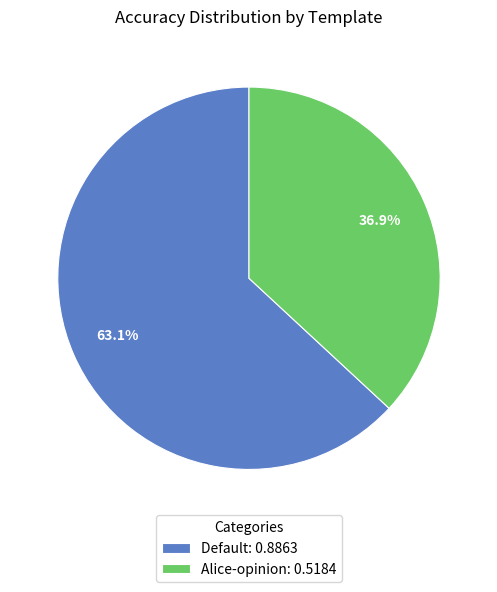

To the nearest percent, what is the combined percentage of Default and Alice-opinion?

100%